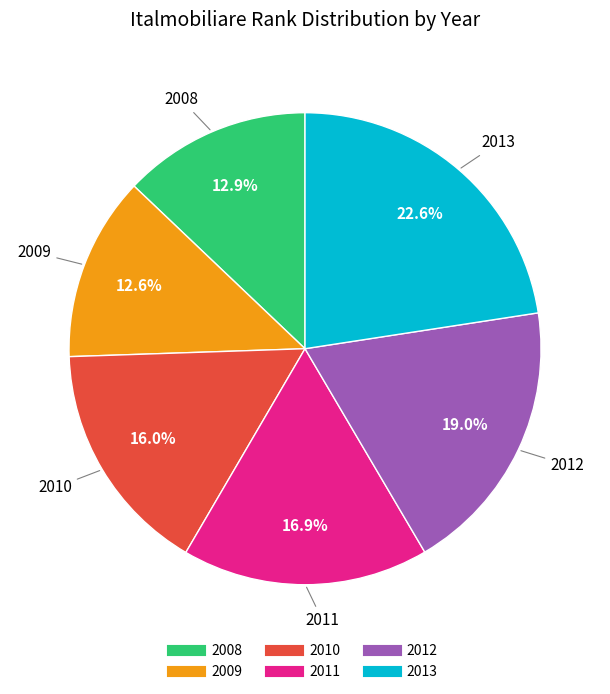

Which category has the biggest portion of the pie?

2013